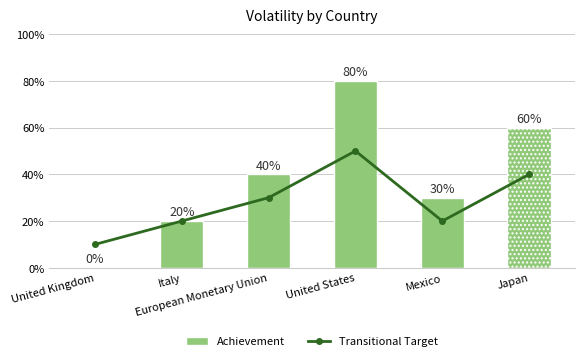

What value does the data have at United States?

5